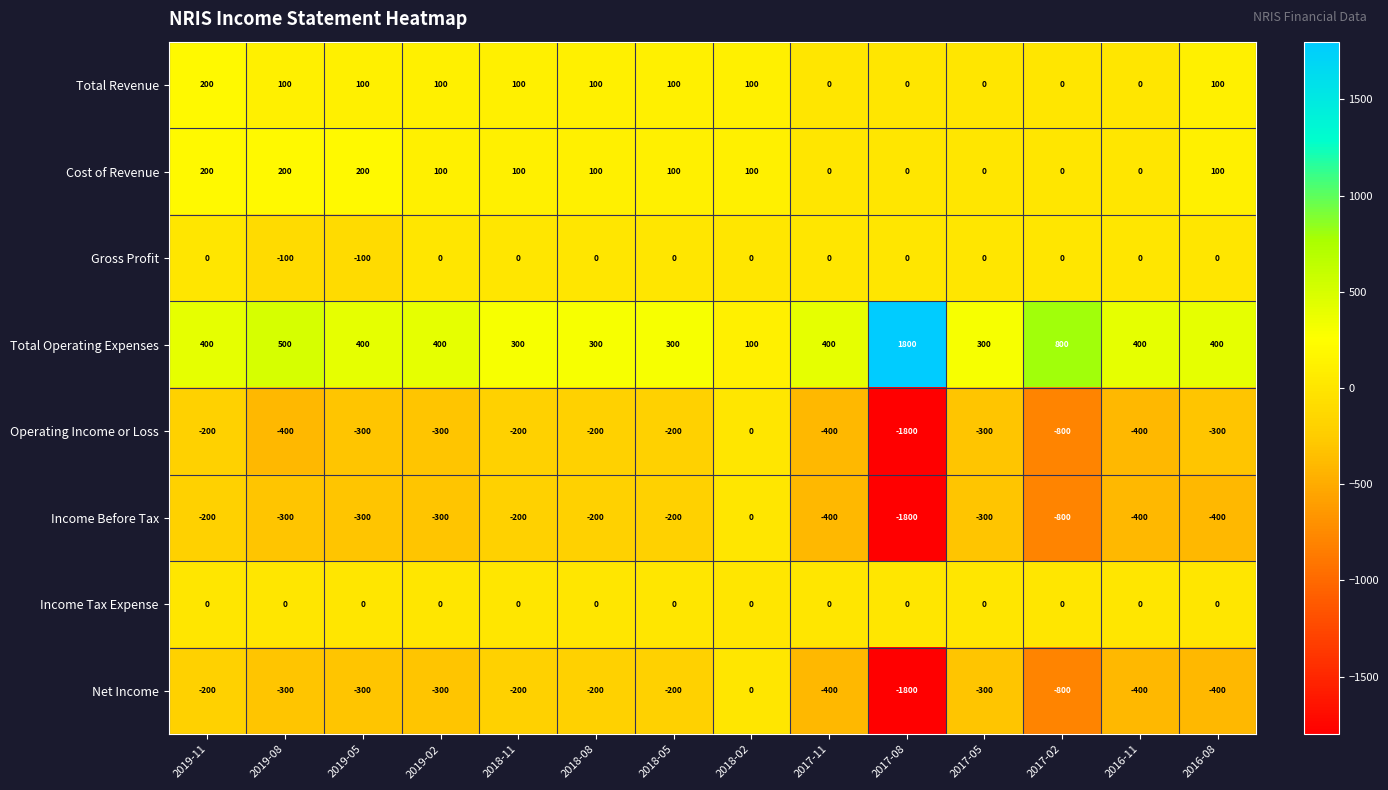

What is the difference between the highest and lowest values at 2016-08?

800